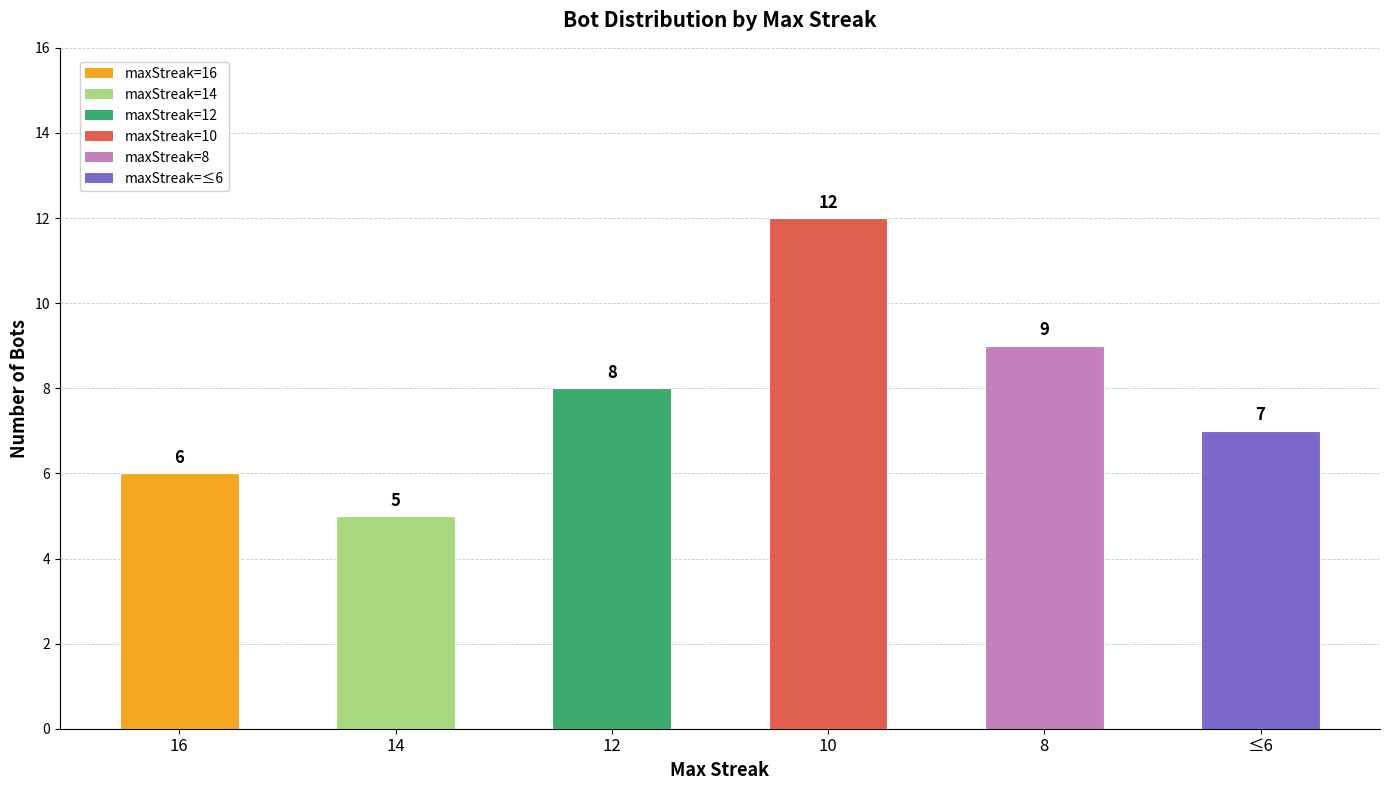

What position from the right is ≤6?

1